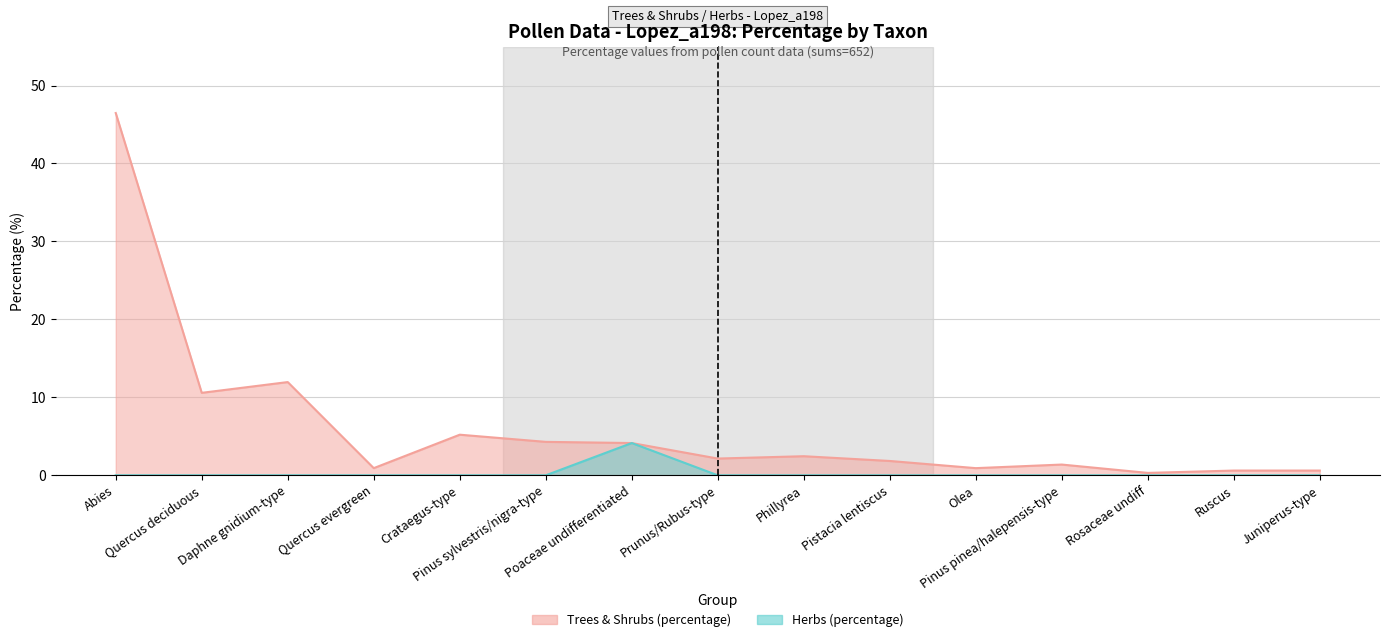

The Trees & Shrubs (percentage) series shows 2.1 at Prunus/Rubus-type. True or false?

True